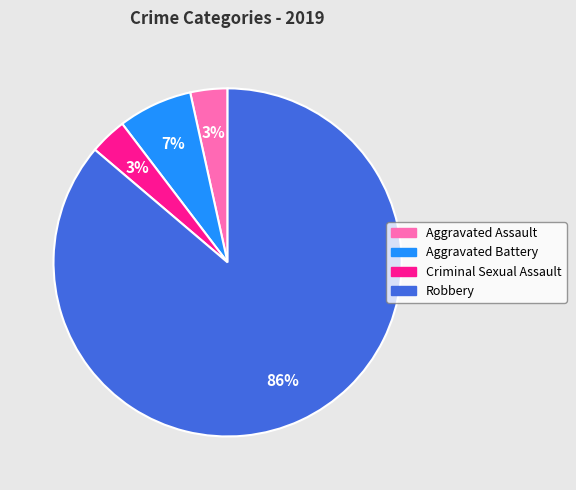

How many segments does this pie chart have?

4